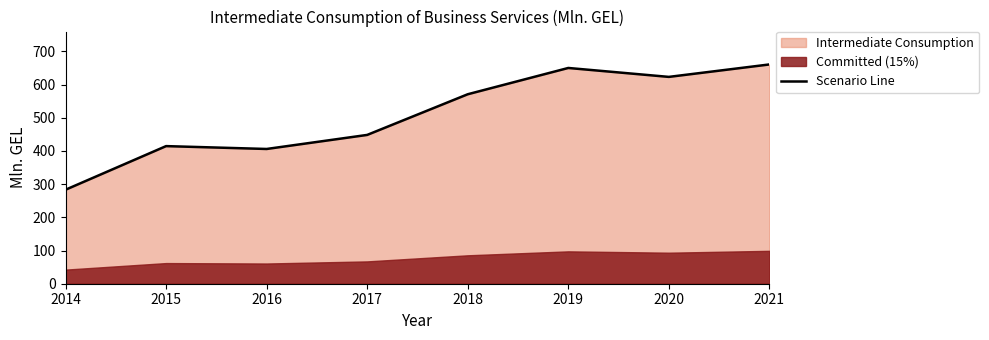

Reading left to right, extract all data points from this chart.

283.2	414.6	406.0	448.3	570.8	650.0	623.1	660.6